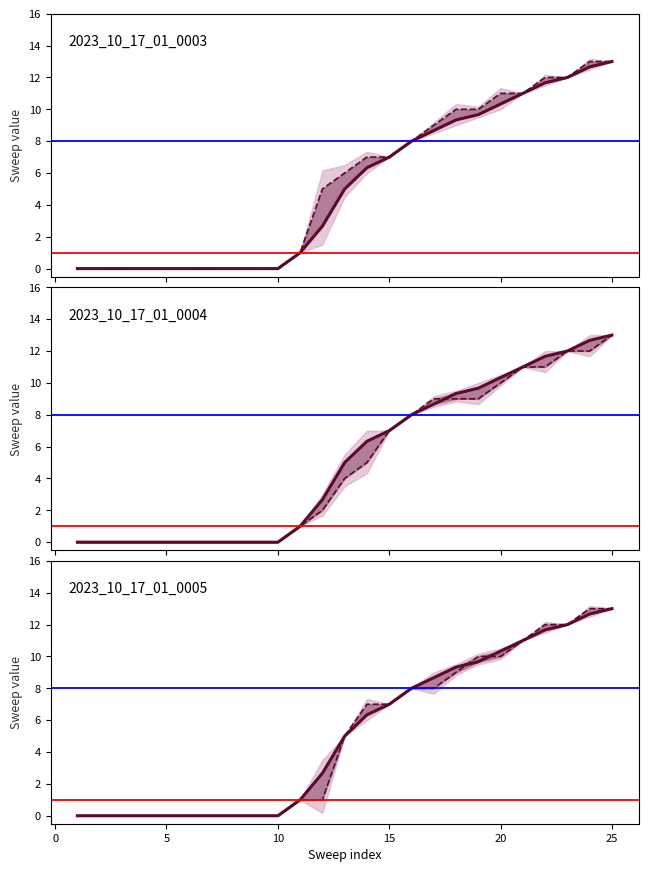

True or false: 2023_10_17_01_0003 and 2023_10_17_01_0004 cross at least once.

False